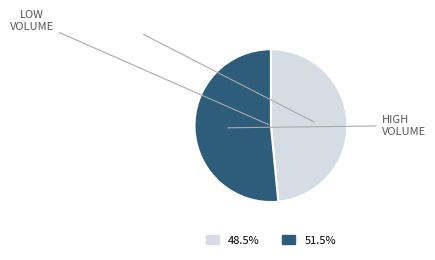

Does any single category account for the majority?

Yes